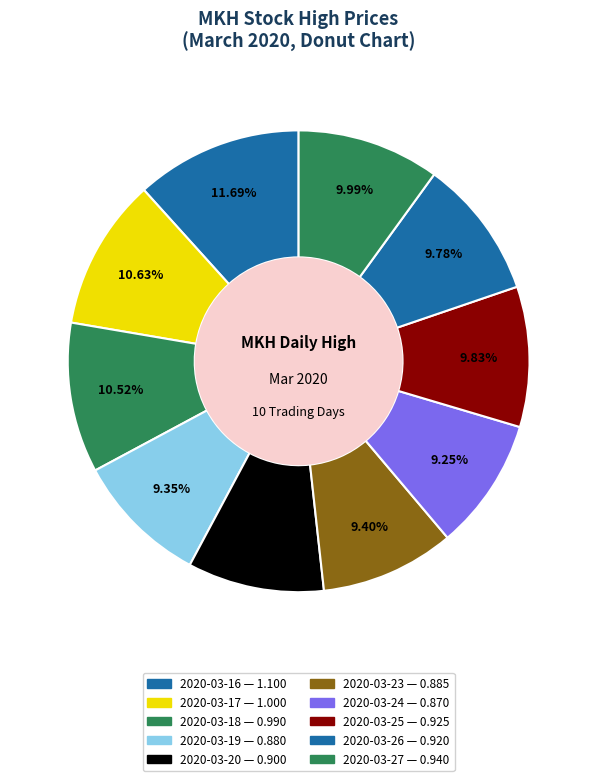

Is 2020-03-18 the majority of the pie?

No